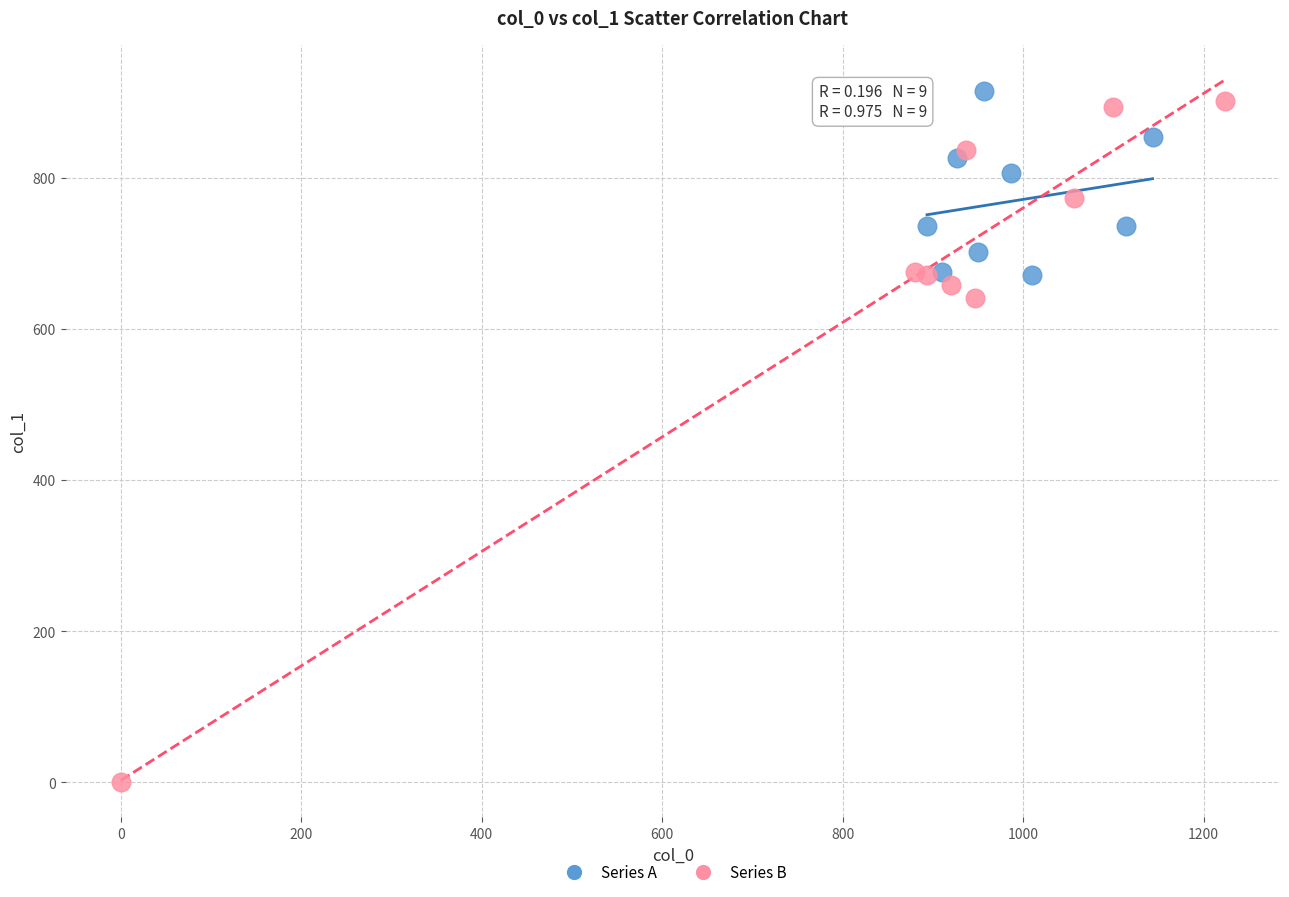

Which series reaches the maximum Y coordinate?

Series A